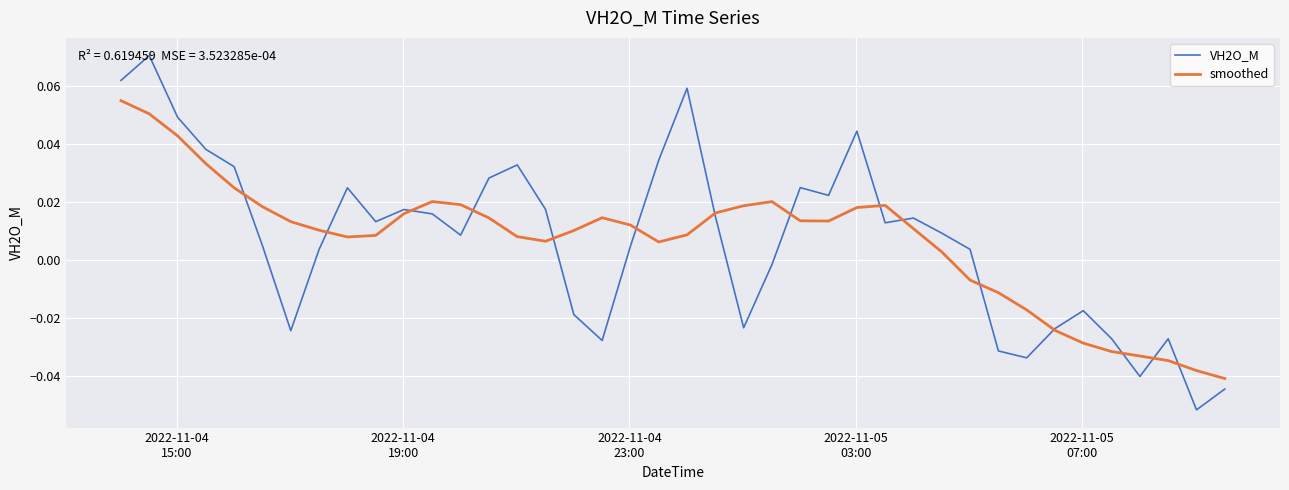

Which series has the largest range (max minus min)?

VH2O_M